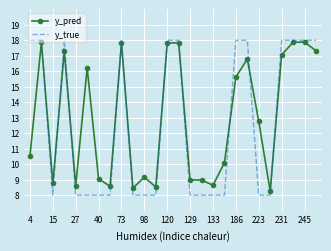

How many intersections are there between y_true and y_pred?

10